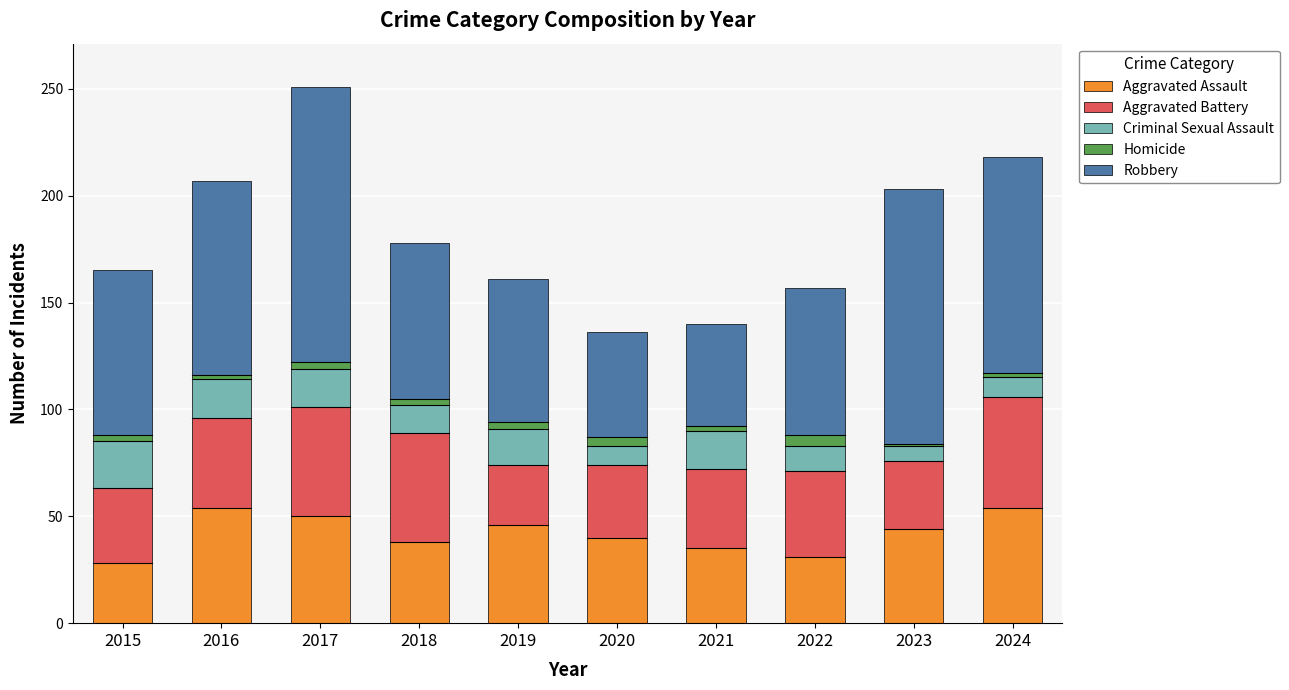

What is the difference between the maximum and minimum values in the Aggravated Assault series?

26